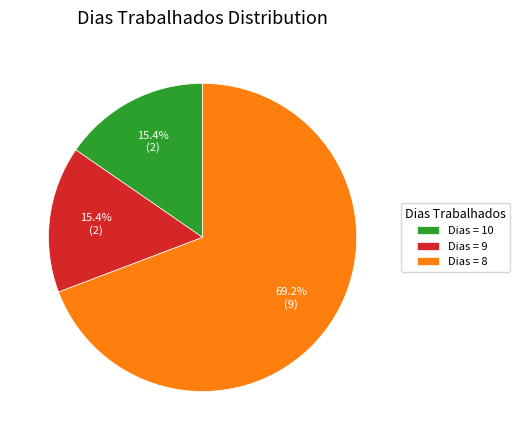

Count the number of slices in the pie.

3